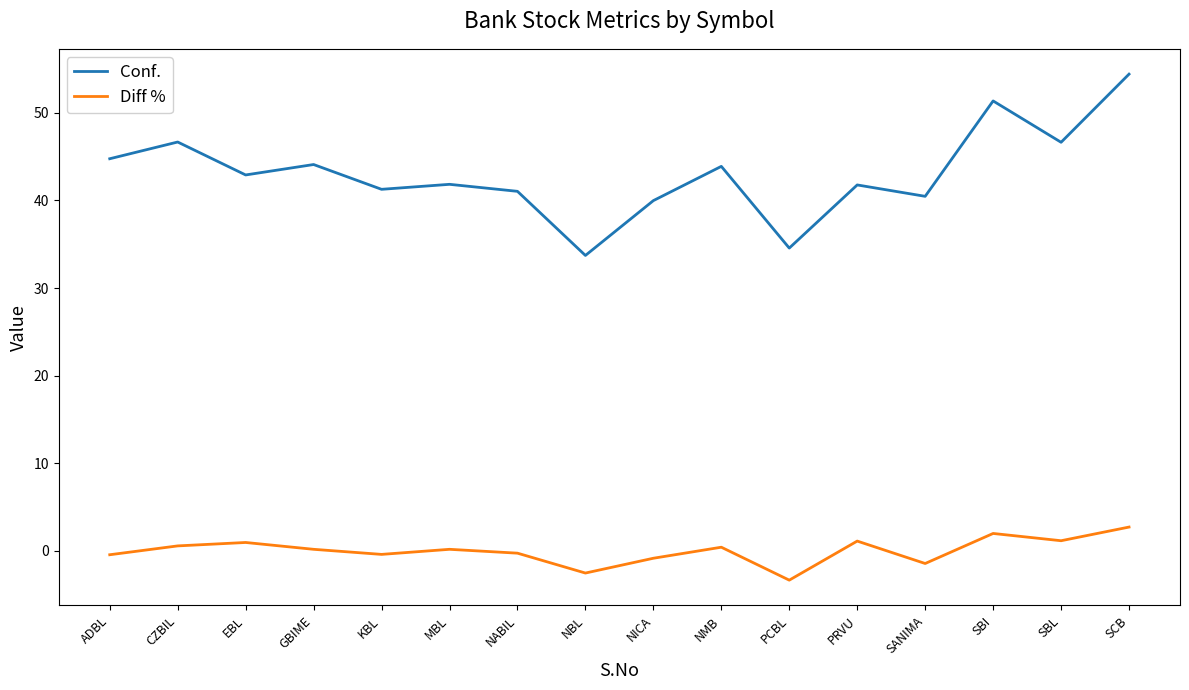

What is the total value across all series at PCBL?

31.2